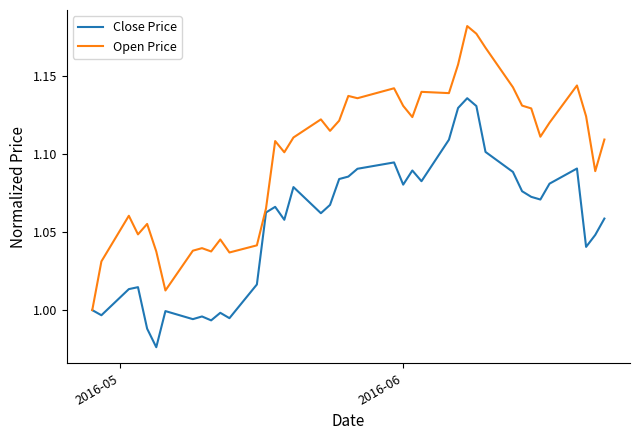

How many lines are shown in the chart?

2